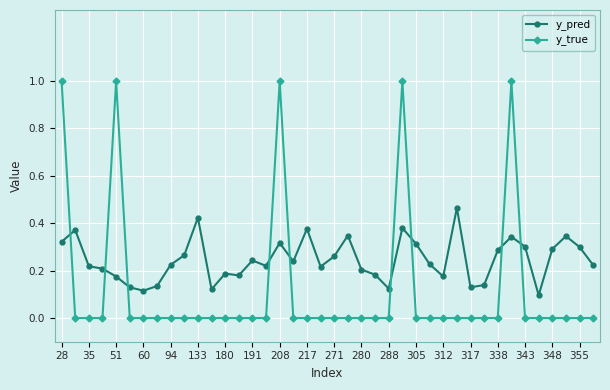

What are all the series names shown in the legend?

y_pred, y_true